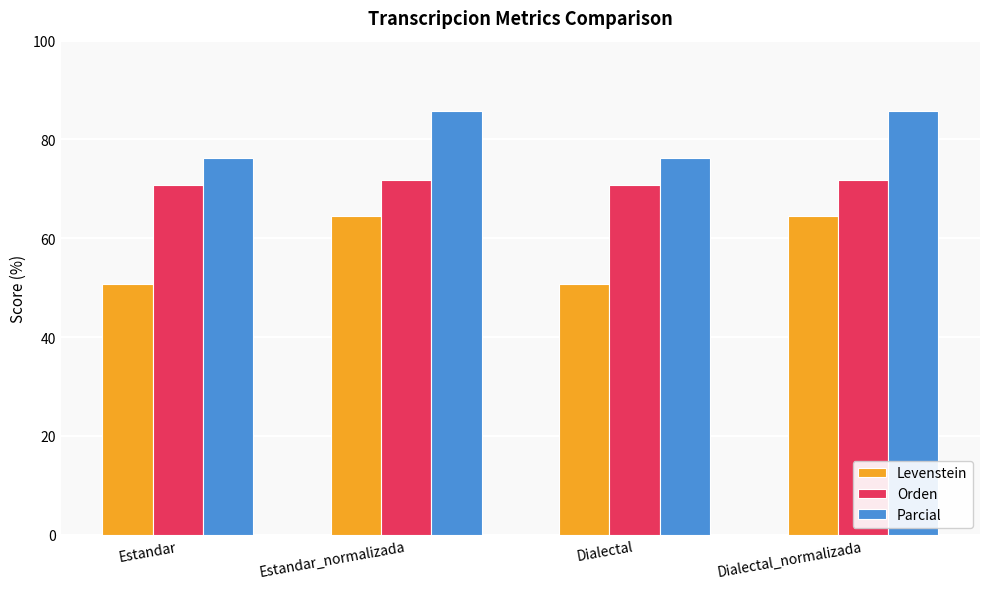

What is the value of the Levenstein bar at the 1st from the left?

50.8